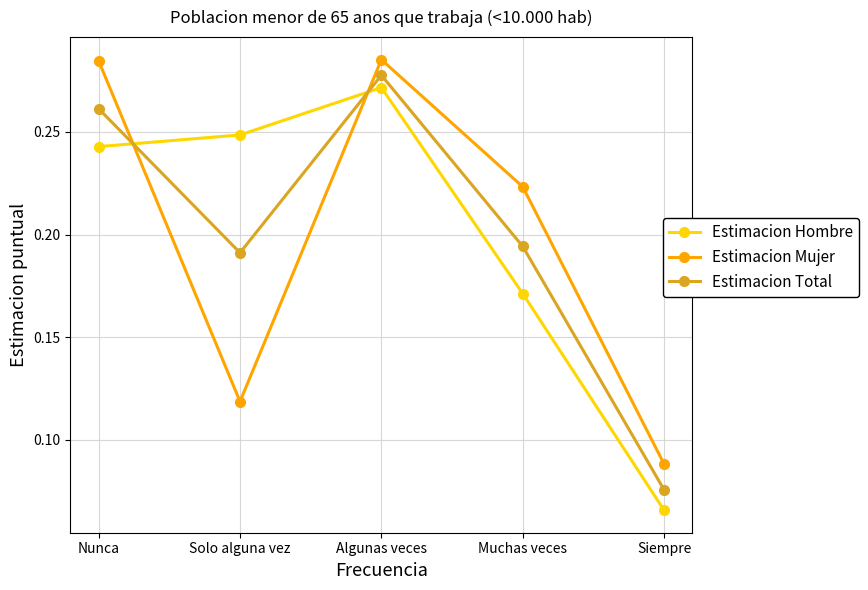

At which category does Estimacion Hombre reach its first local peak?

Algunas veces